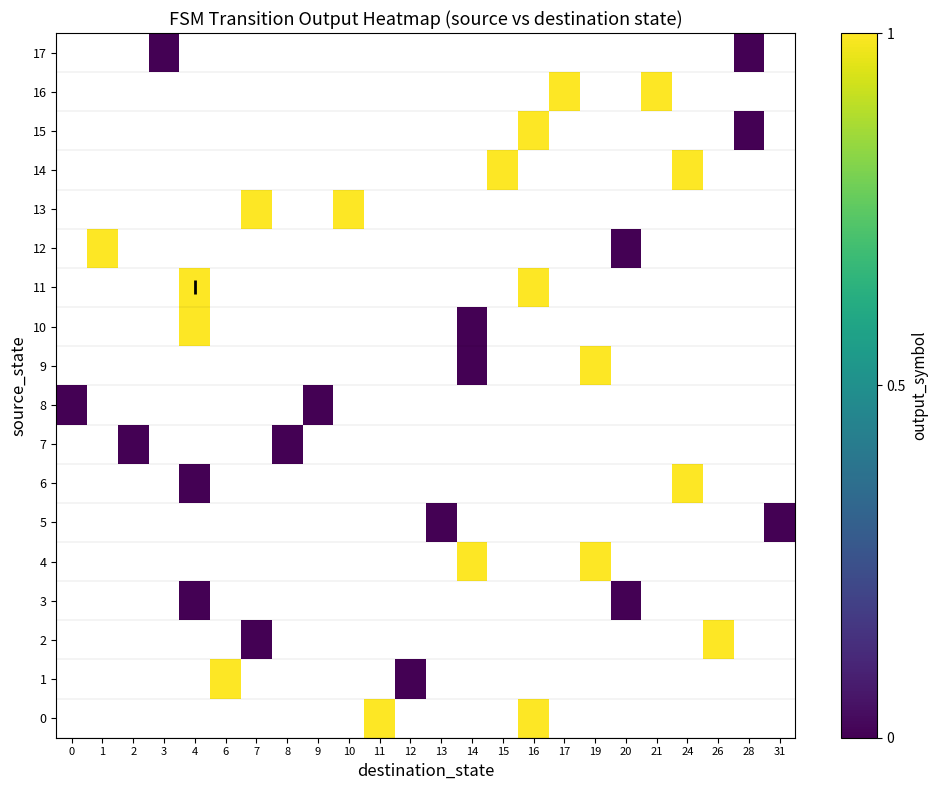

Is the value of 3 at 13 greater than the value of 0 at 3?

No